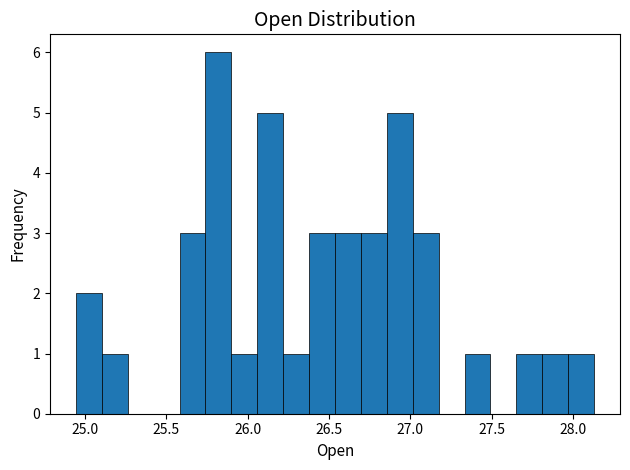

Around what value on the x-axis is the tallest bar? Give the approximate position of its centre, as read against the axis.

25.80